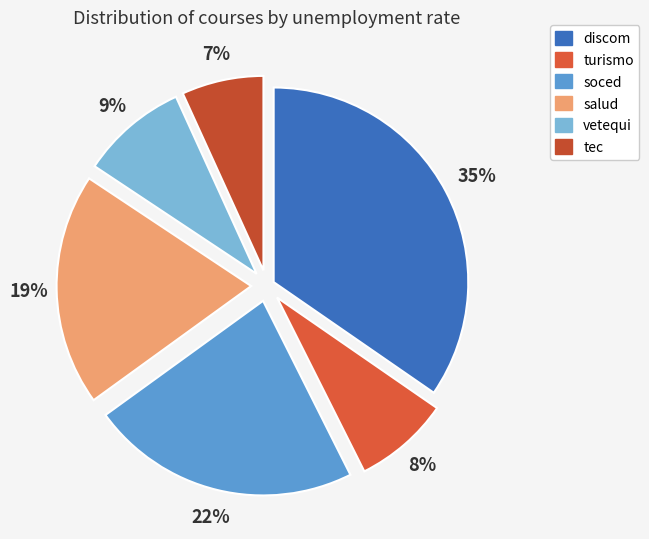

How many slices are in this pie chart?

6